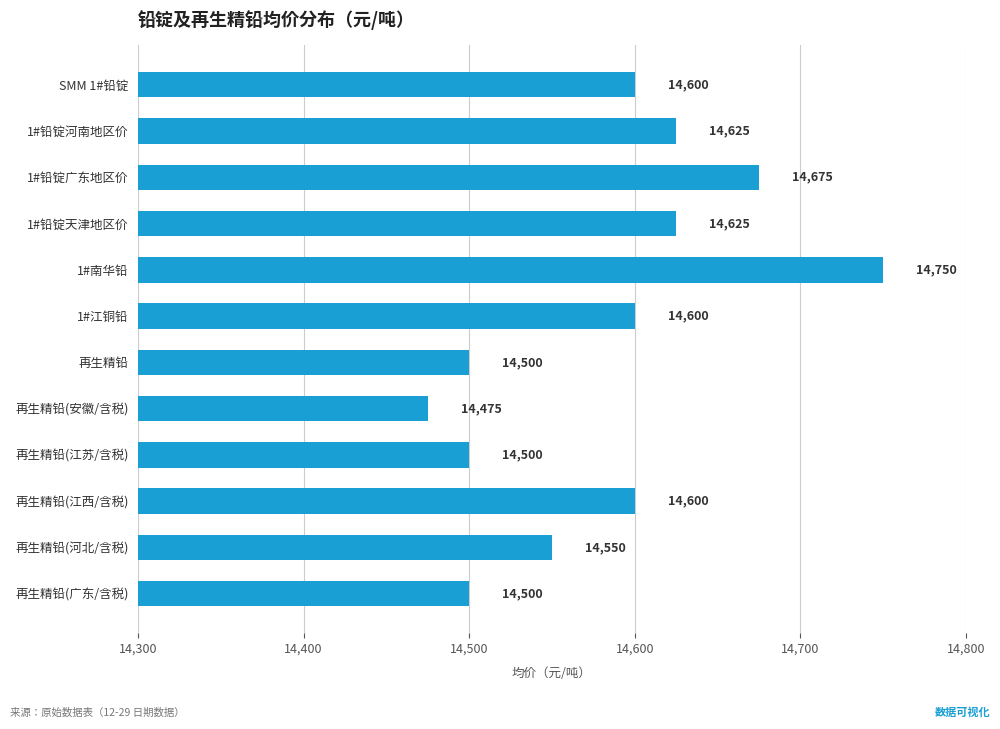

Does the chart contain any negative values?

No